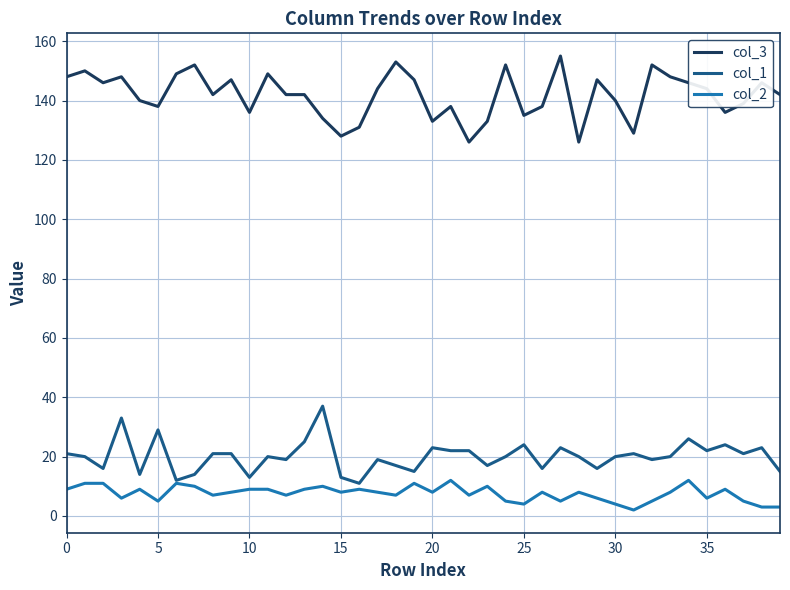

True or false: col_2 and col_3 intersect in this chart.

False